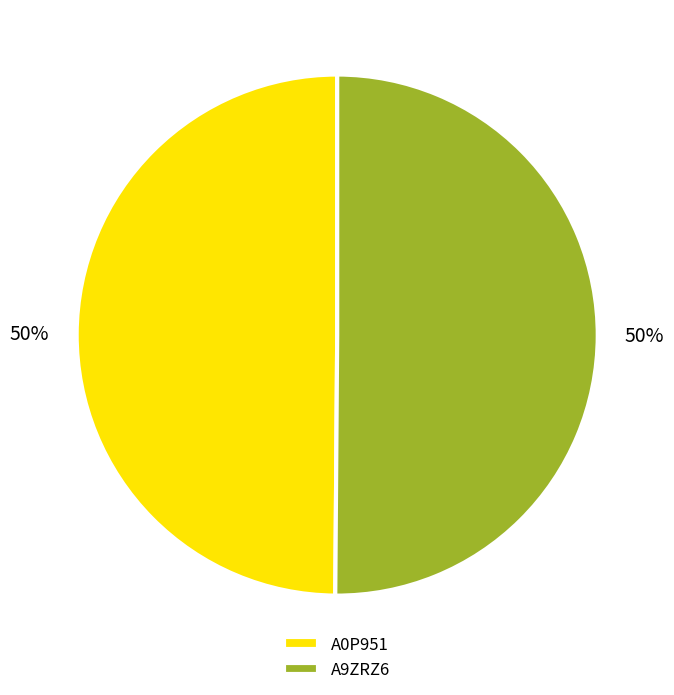

To the nearest percent, what portion does A9ZRZ6 represent?

50%